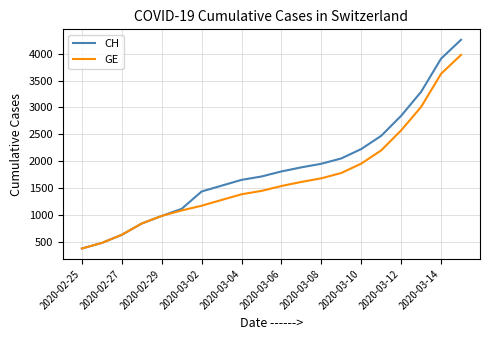

List the series in order of their overall mean, lowest first.

GE, CH